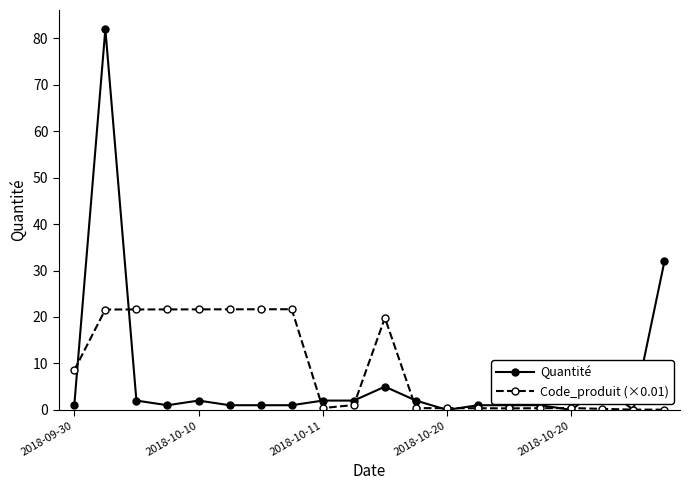

Which series ends up on top after the final intersection of Quantité and Code_produit (×0.01)?

Quantité